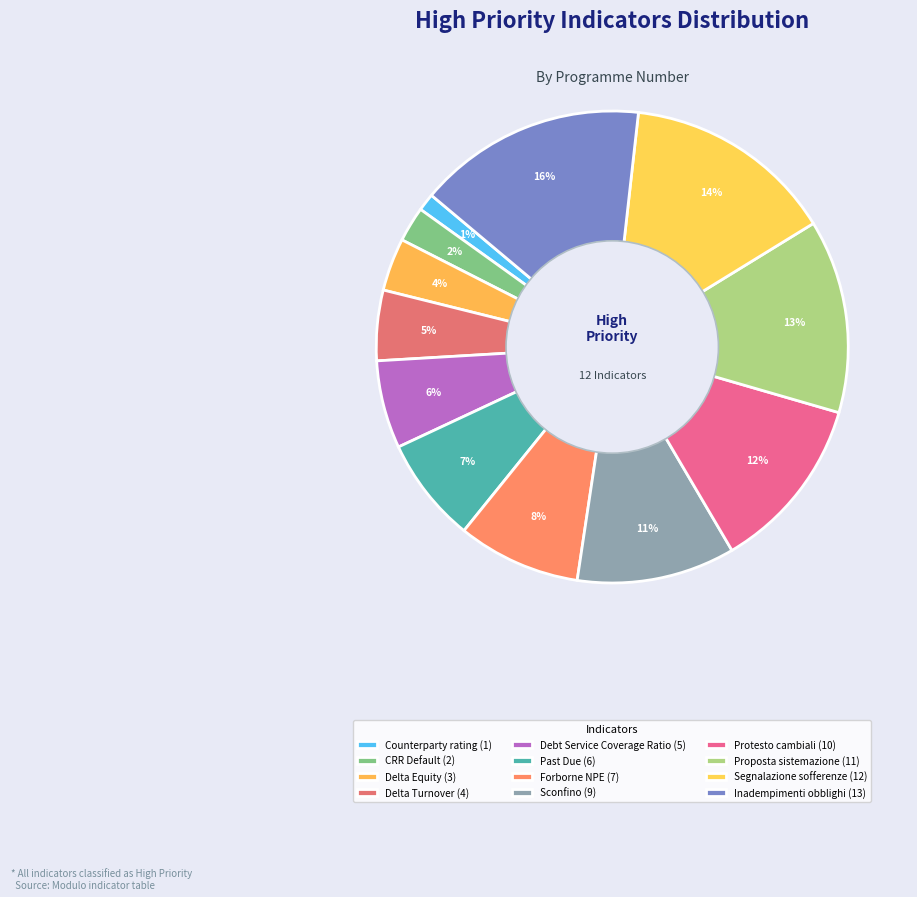

To the nearest percent, what is the average slice percentage?

8%